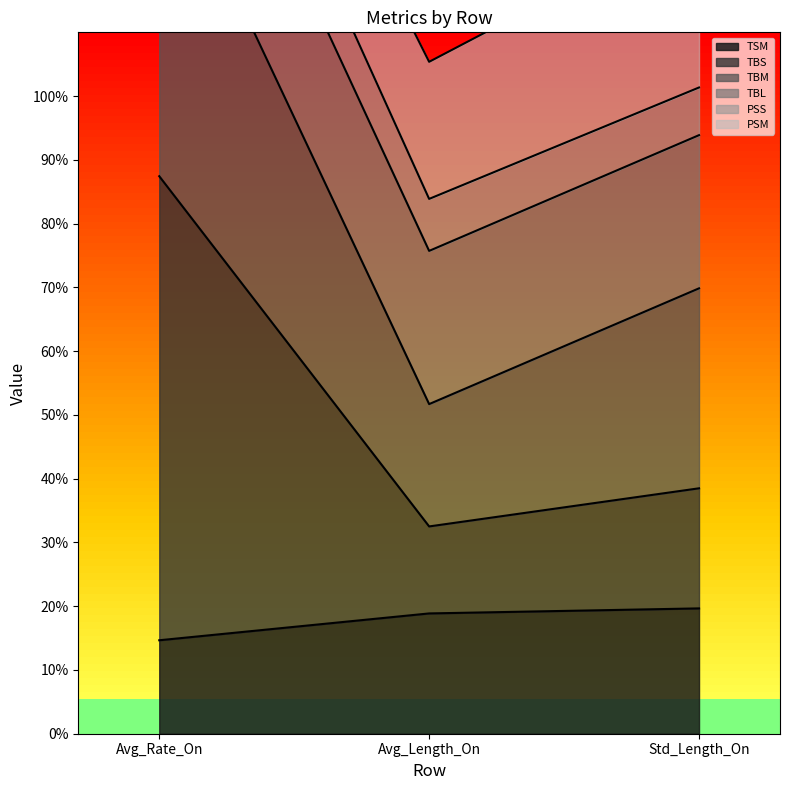

Is it true that TSM equals 14.7 at Avg_Rate_On?

True